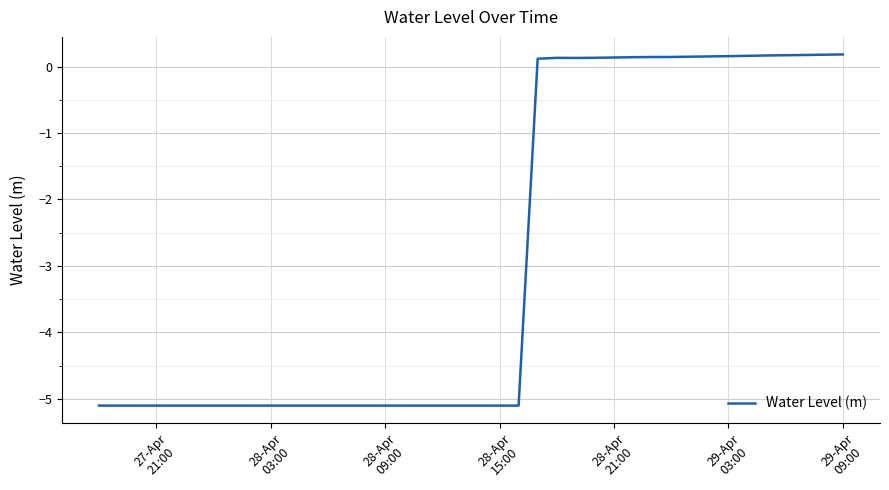

What is the difference between the maximum and minimum values?

5.3